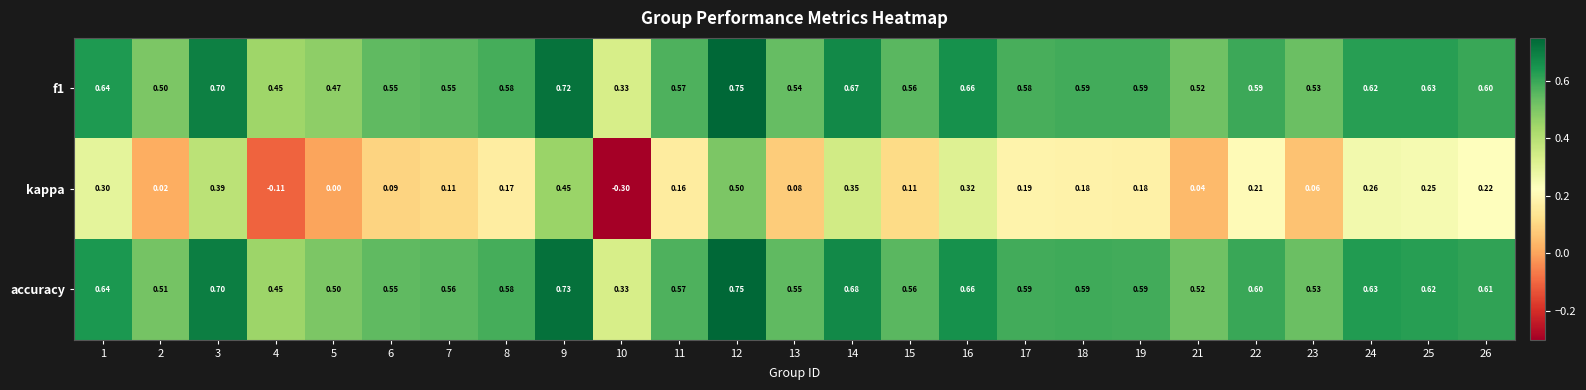

Is the value of accuracy at 13 greater than the value of kappa at 15?

Yes